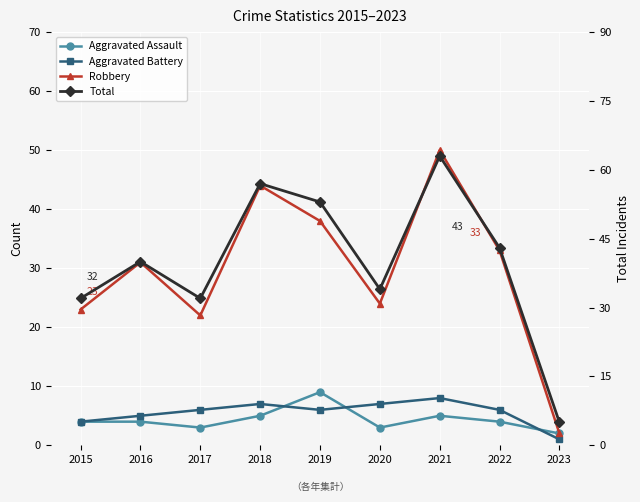

True or false: Total and Aggravated Assault intersect in this chart.

False